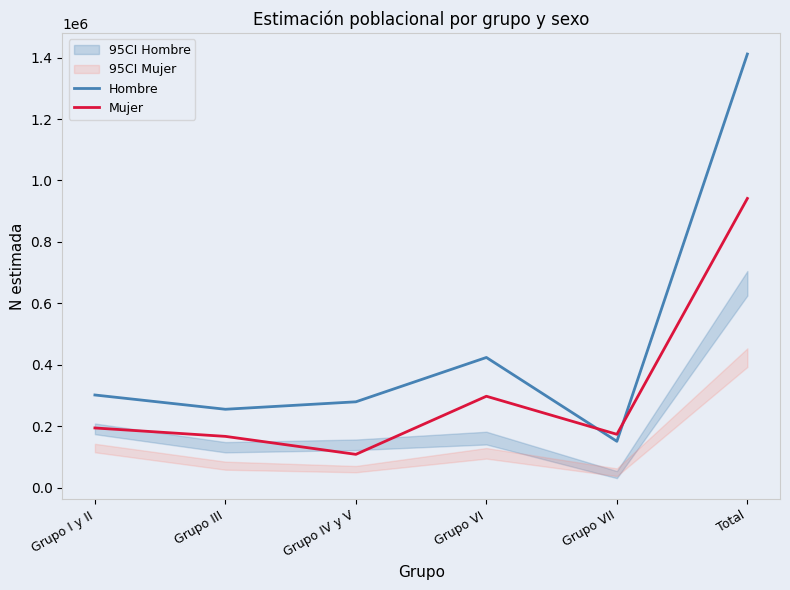

How many values in the Mujer series exceed 194414?

2